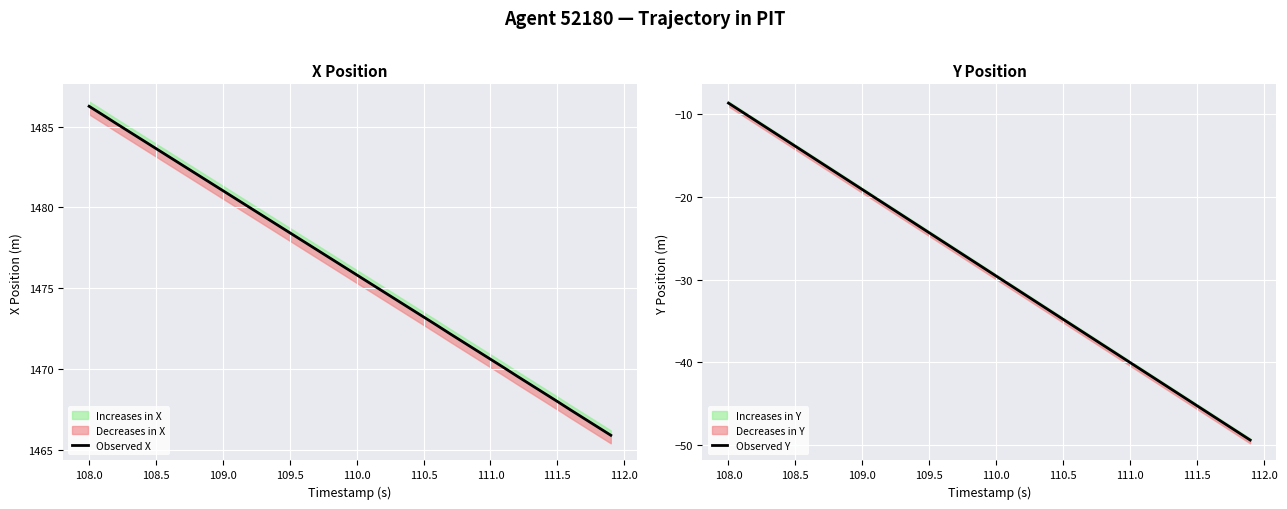

List the series in order of their peak value, highest first.

Observed X, Observed Y